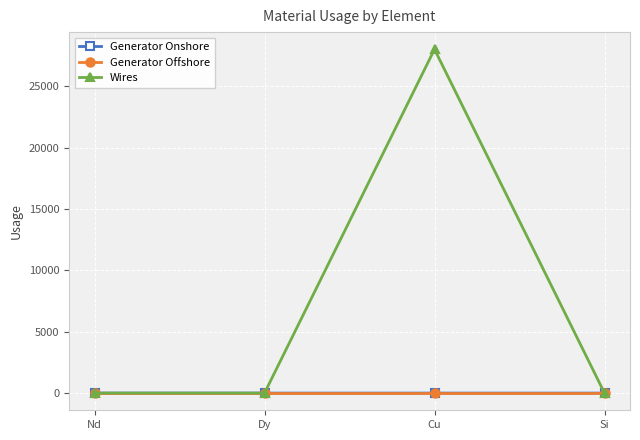

True or false: Generator Offshore has more than 2 interior local peaks.

False